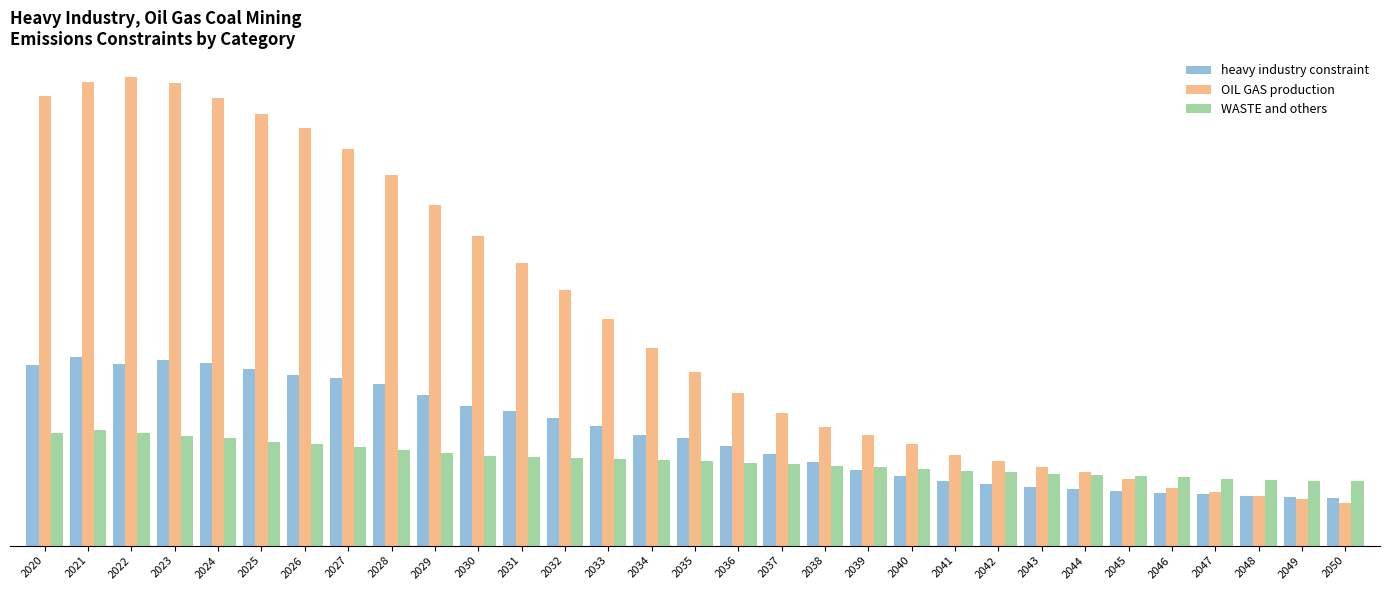

Are the bars horizontal?

No